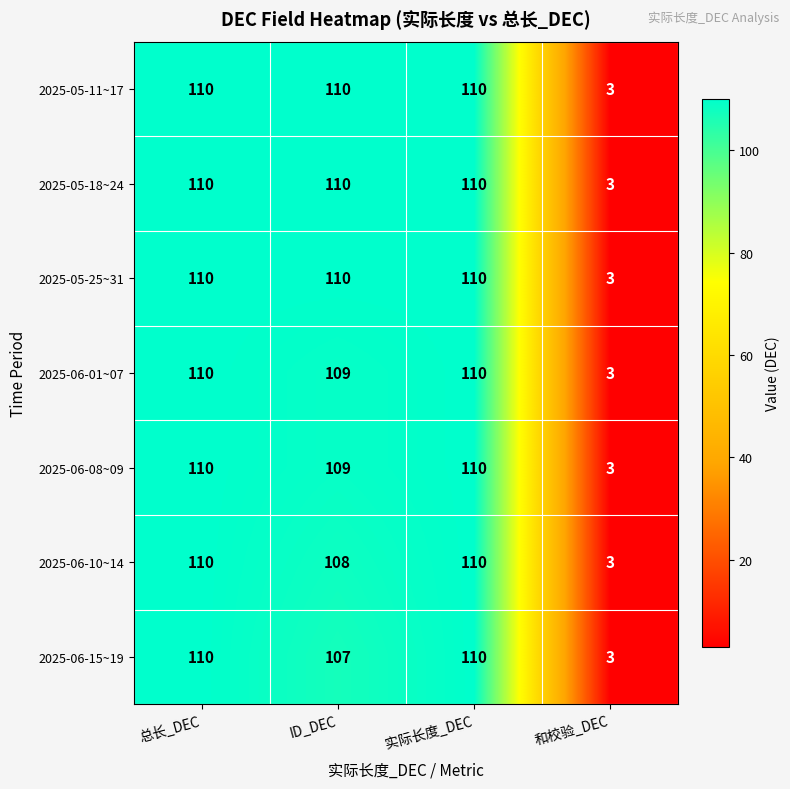

What is the total value across all series at 实际长度_DEC?

770